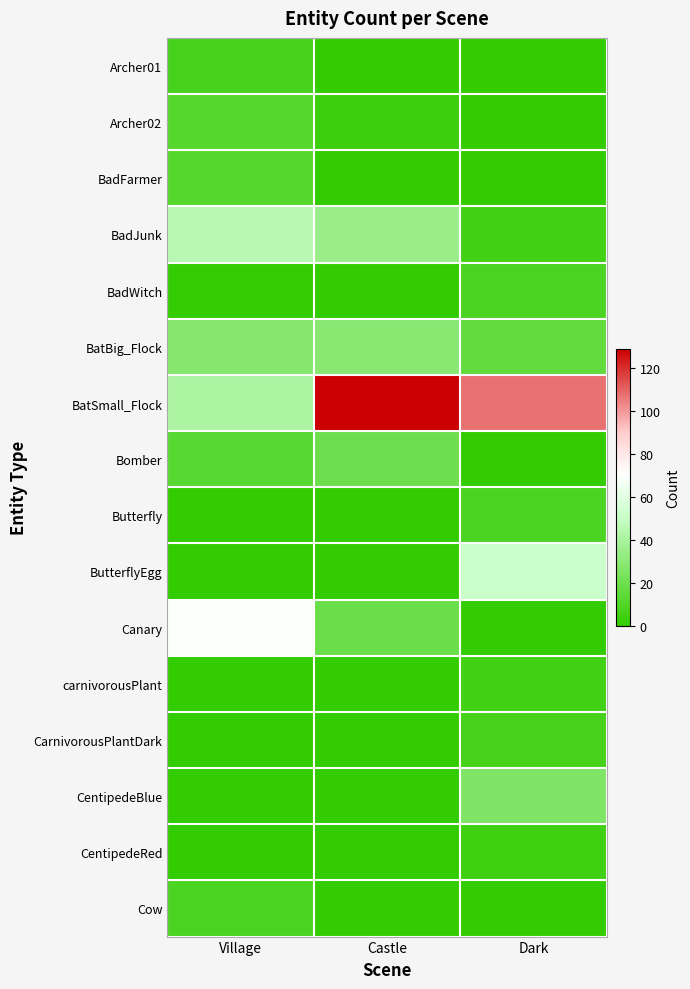

At which category is the sum across all series the highest?

Dark